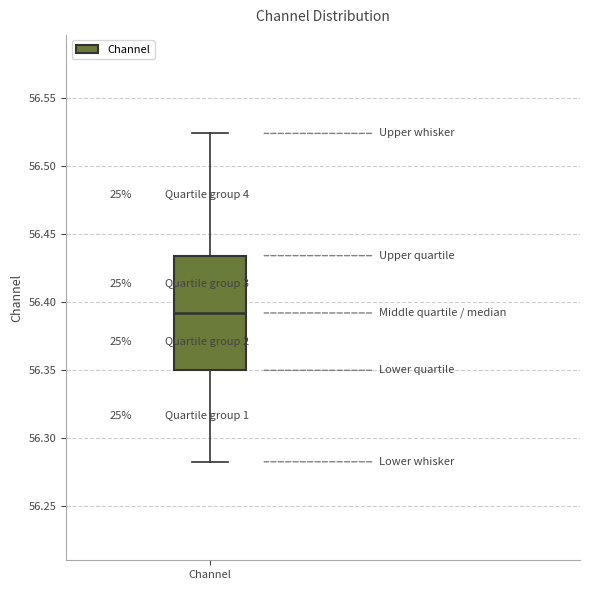

Where does the upper whisker of the box for Channel end on the y-axis? The values are not printed on the chart, so give them approximately, as read against the axis.

56.525